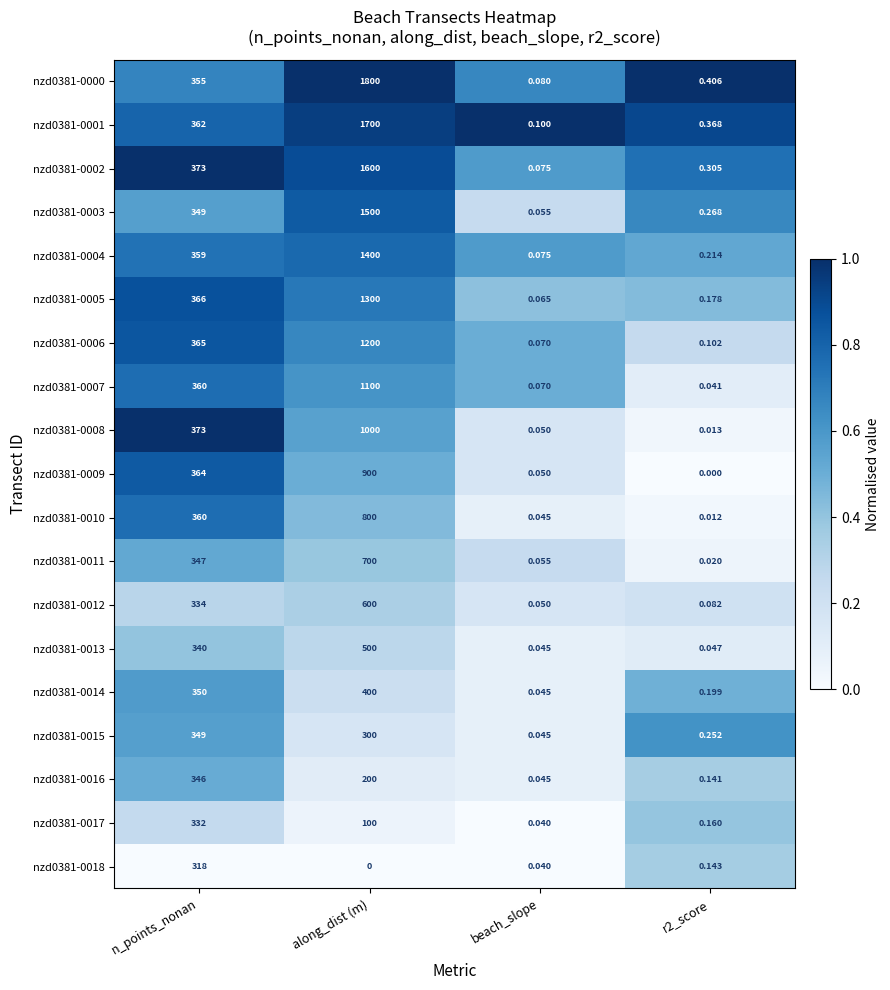

At which category is the sum across all series the highest?

along_dist (m)